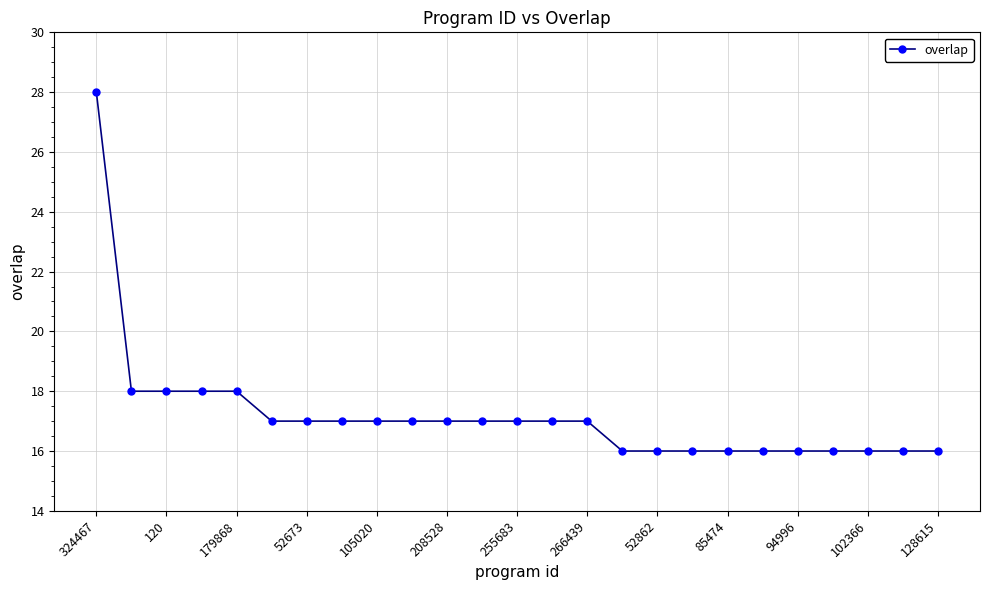

What is the minimum value shown in the chart?

16